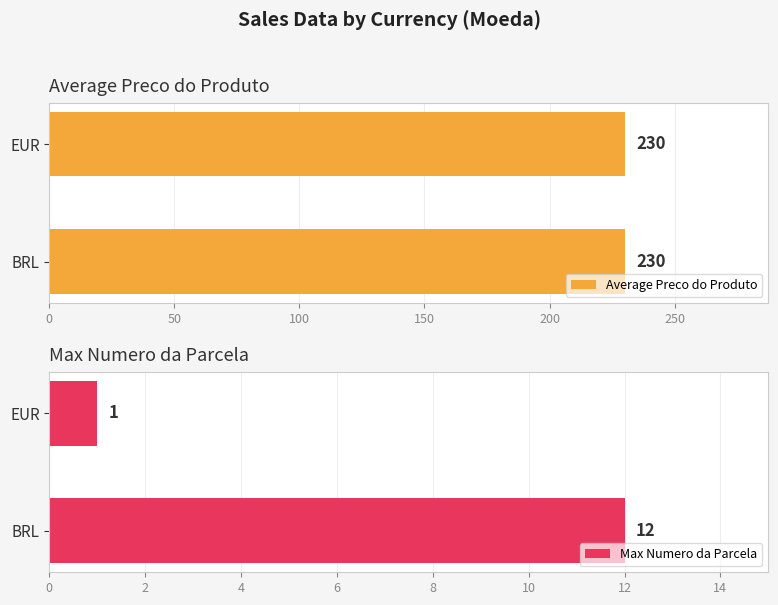

How many bars are there in each group?

2